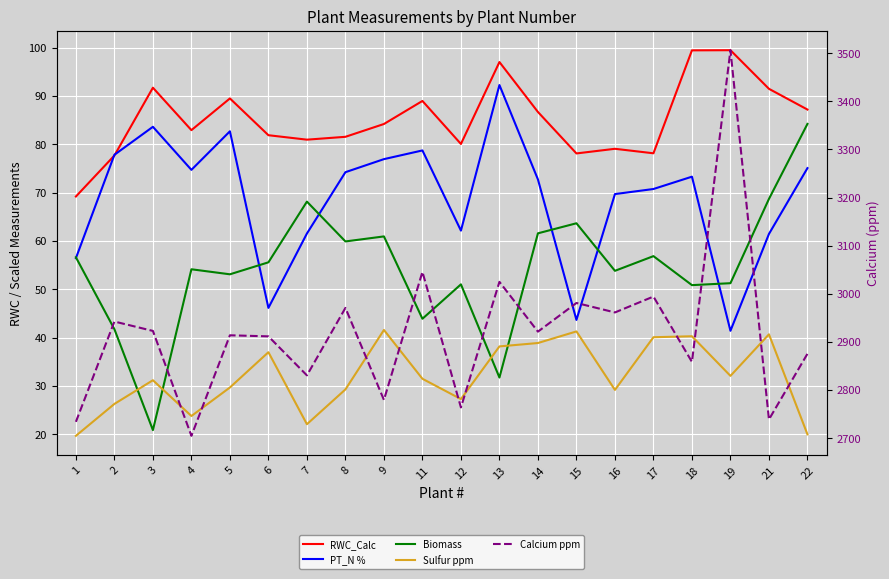

The Biomass series shows 61.0 at 9. True or false?

True